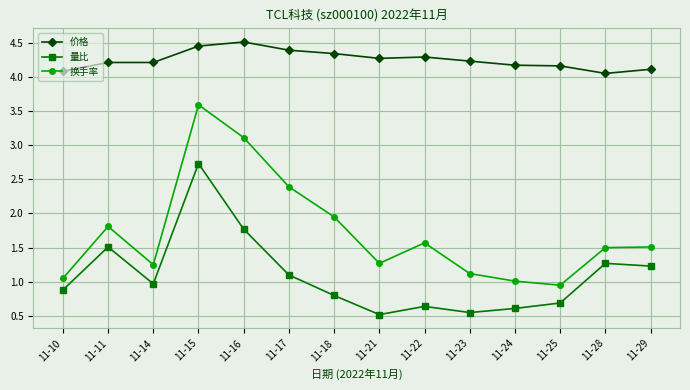

Where does the 换手率 series first go above 1?

11-10